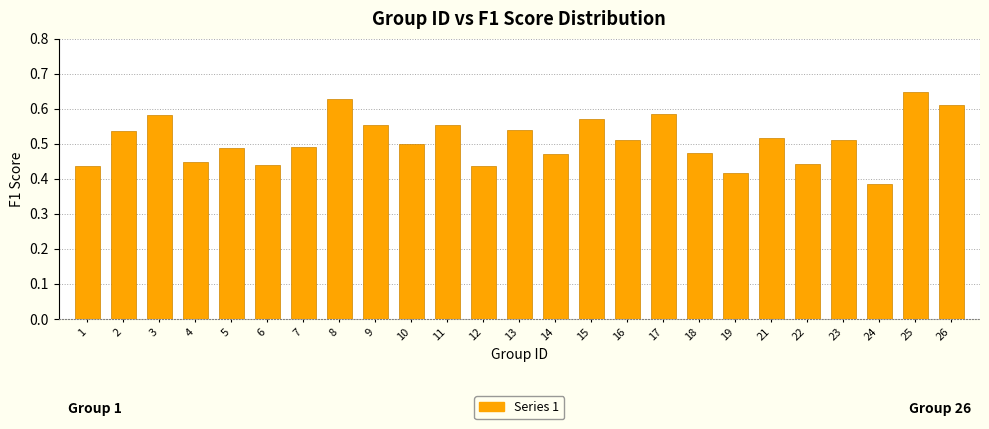

What is the difference between the maximum and minimum values?

0.3